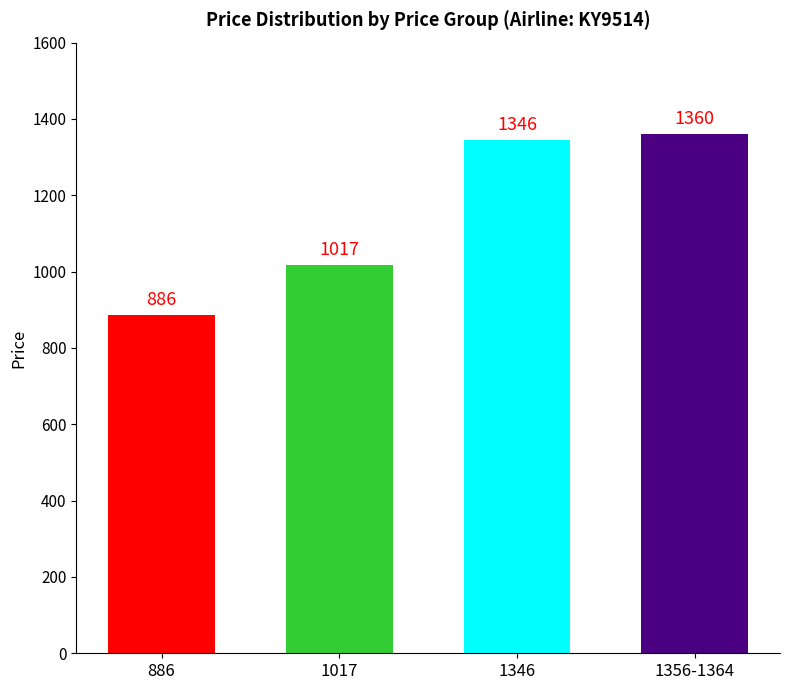

What is the difference between the maximum and minimum values?

474